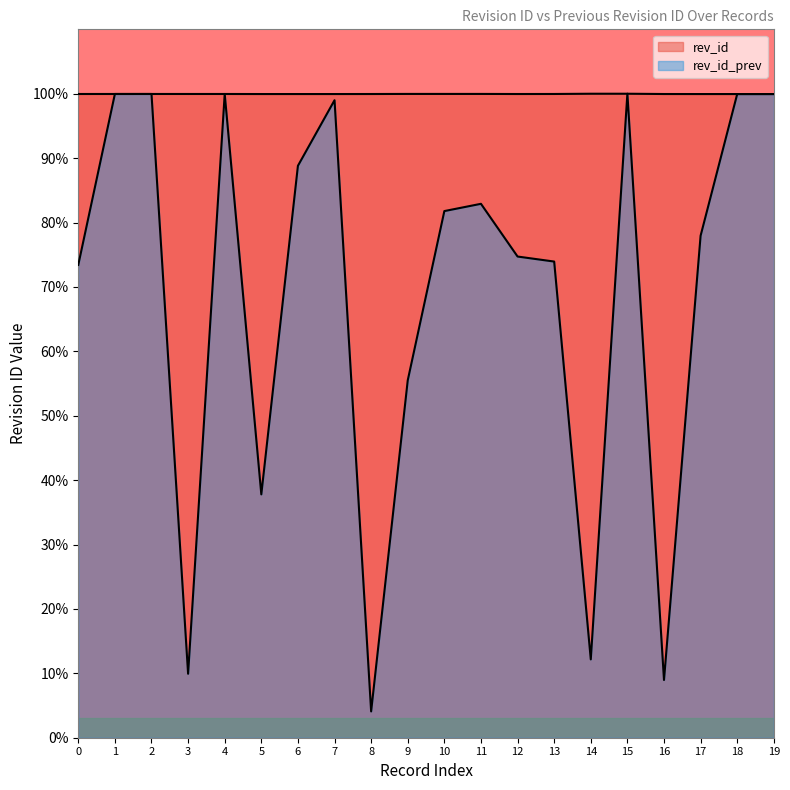

Read the rev_id_prev value at 15.

100.0